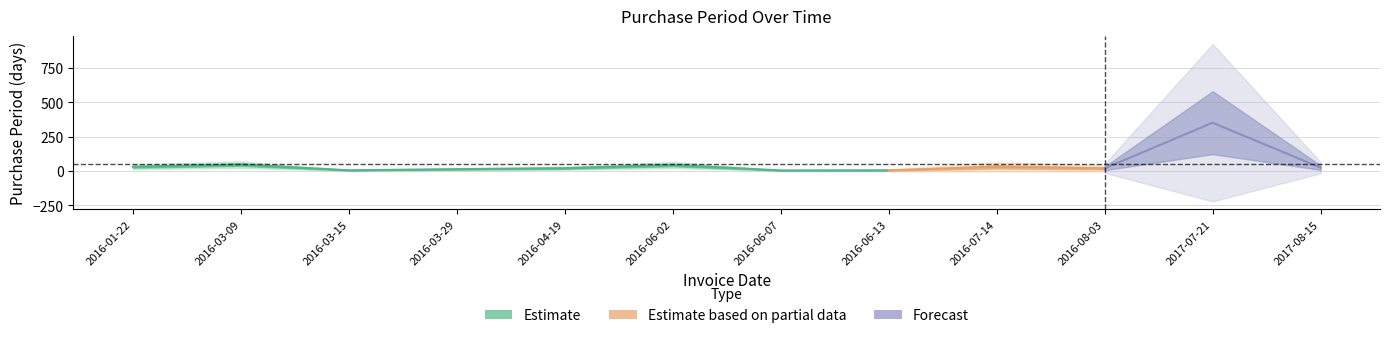

What is the label of the 4th point from the left?

2016-03-29